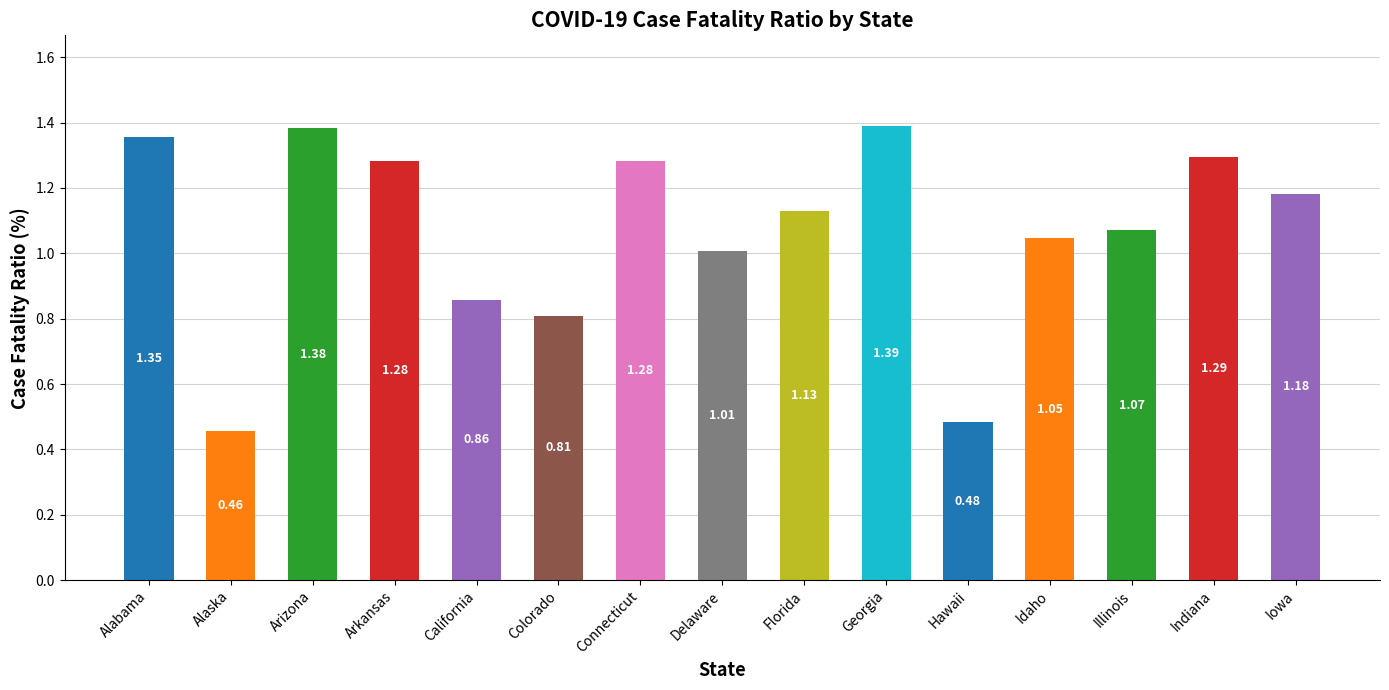

What is the difference between the values at Idaho and Connecticut?

0.2